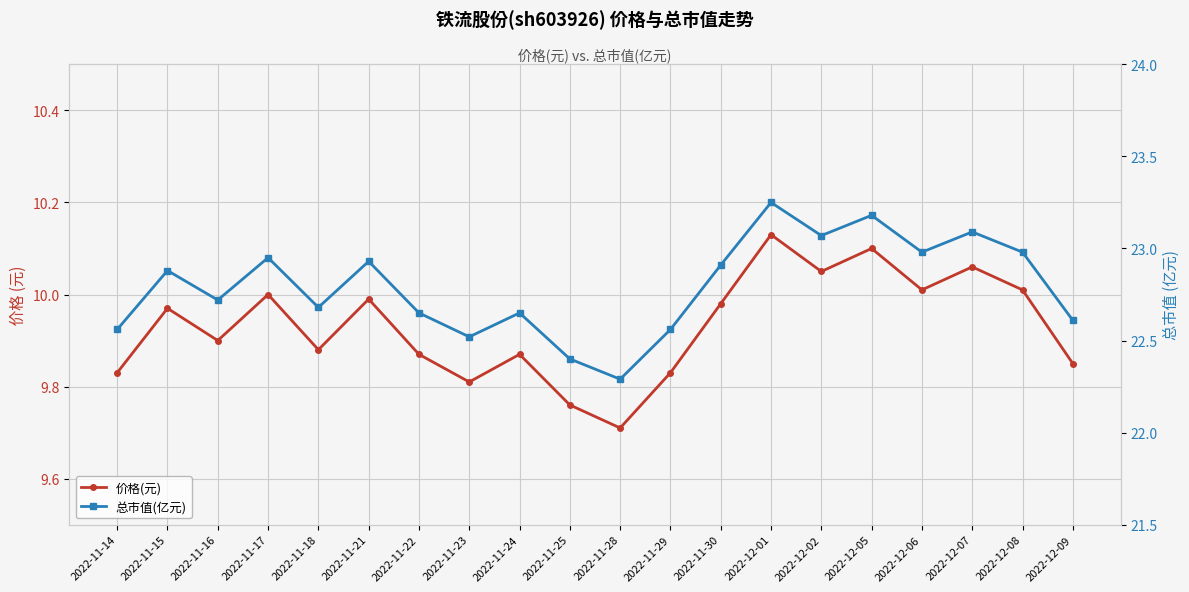

Reading left to right, what are all the values shown in this chart?

价格(元): 9.8	10.0	9.9	10.0	9.9	10.0	9.9	9.8	9.9	9.8	9.7	9.8	10.0	10.1	10.1	10.1	10.0	10.1	10.0	9.8
总市值(亿元): 22.6	22.9	22.7	22.9	22.7	22.9	22.6	22.5	22.6	22.4	22.3	22.6	22.9	23.2	23.1	23.2	23.0	23.1	23.0	22.6